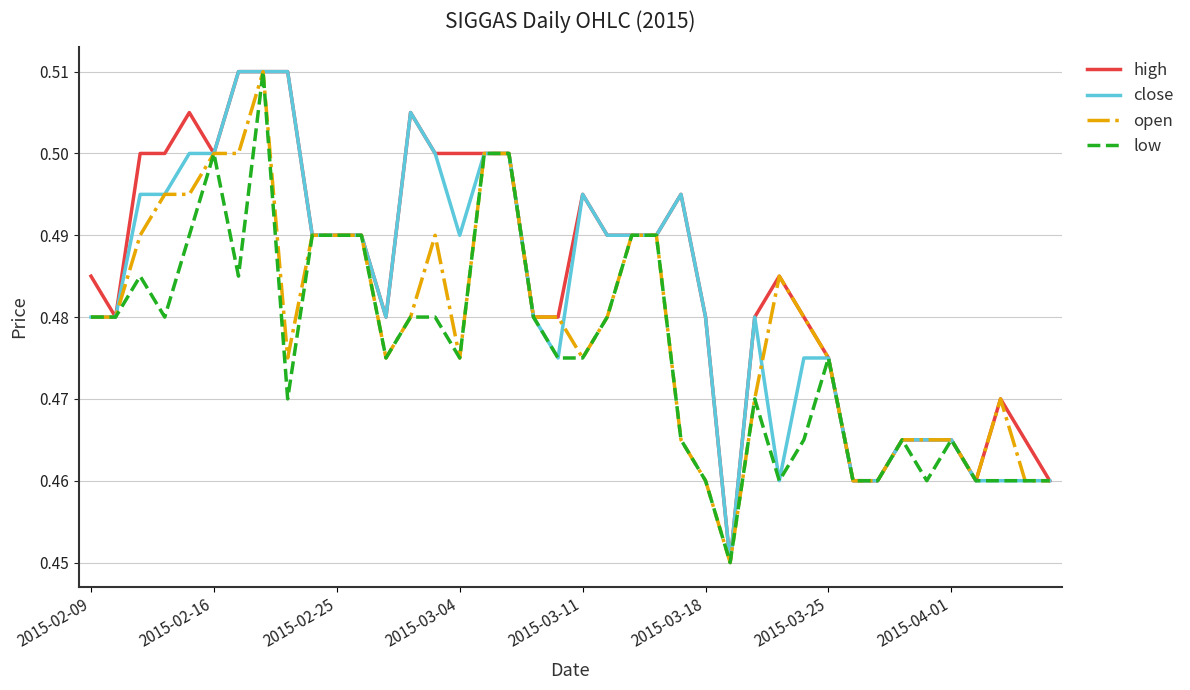

Count the number of categories in the chart.

40